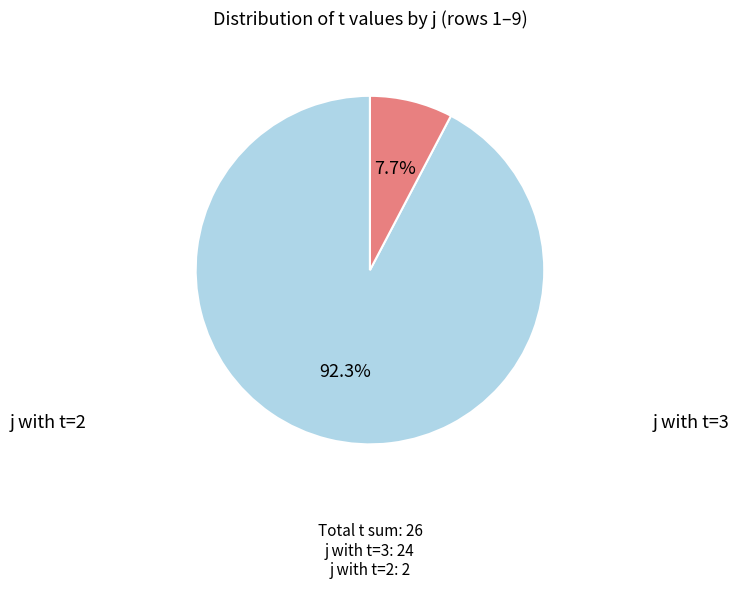

Is there a majority slice in this chart?

Yes